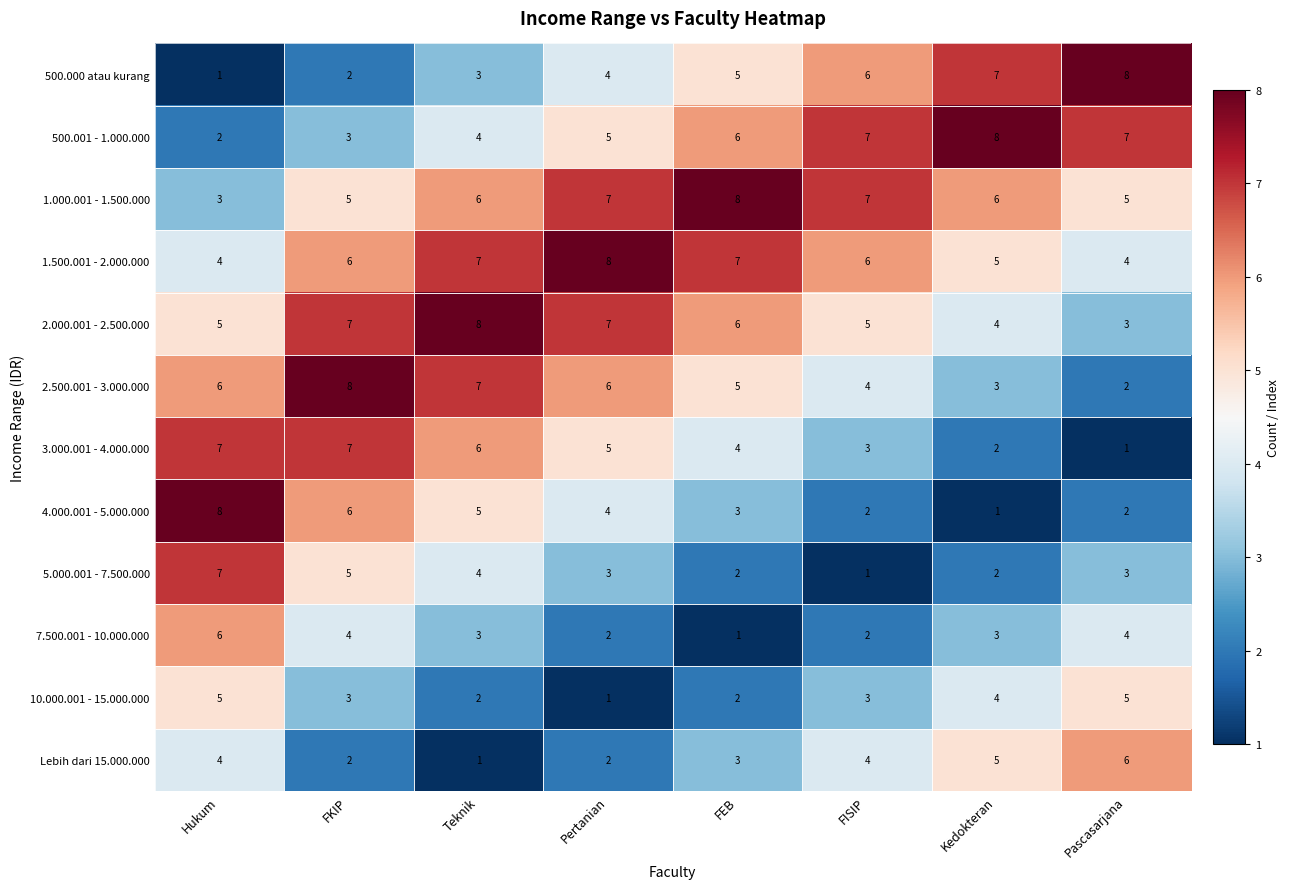

Where is Lebih dari 15.000.000 nearest to the value 3?

FEB